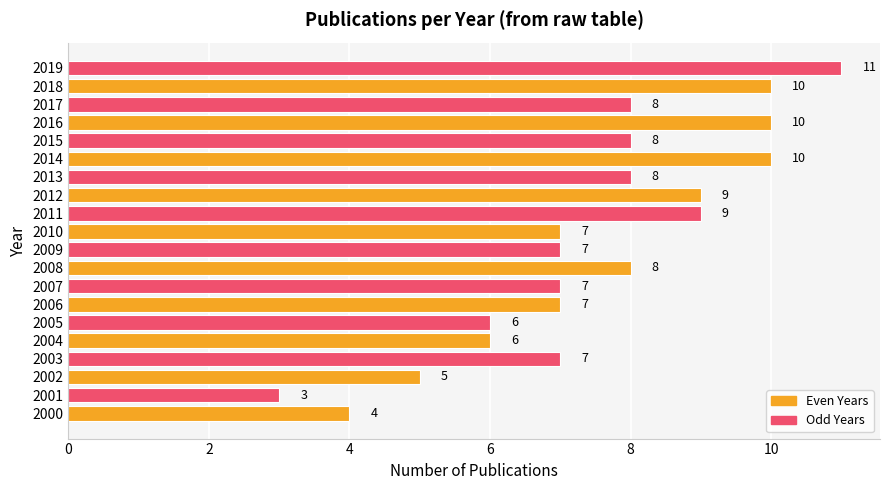

Is it true that the value at 2009 is 7?

True